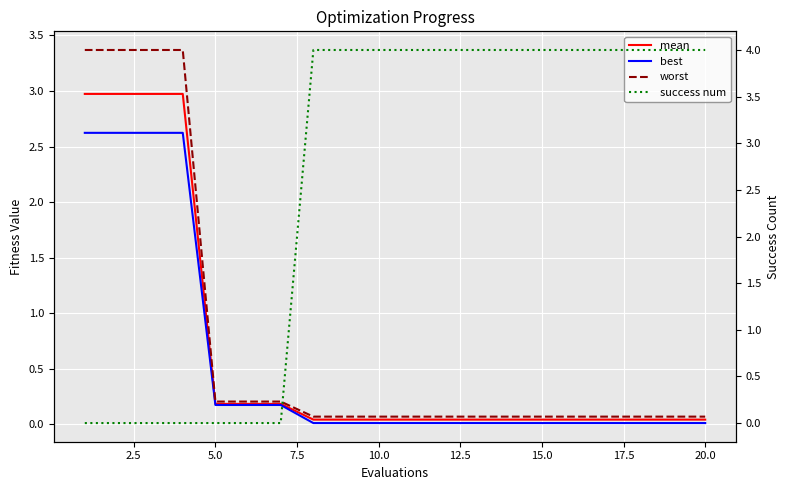

What is the difference between the second highest and minimum values in the success num series?

4.0